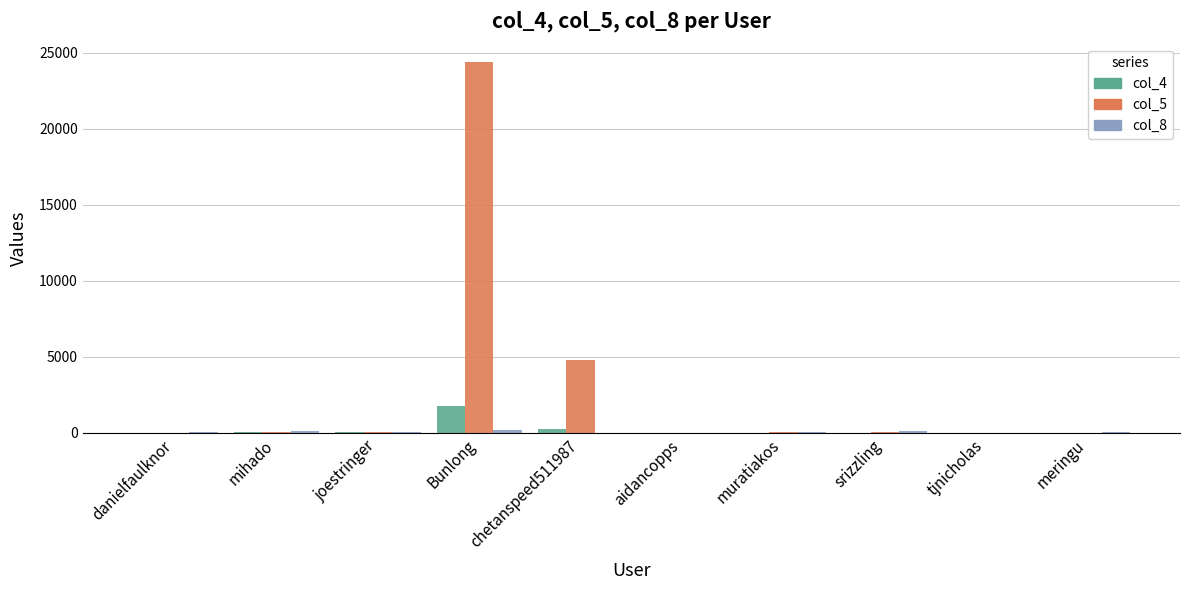

At which category does the chart reach its peak across all series?

Bunlong